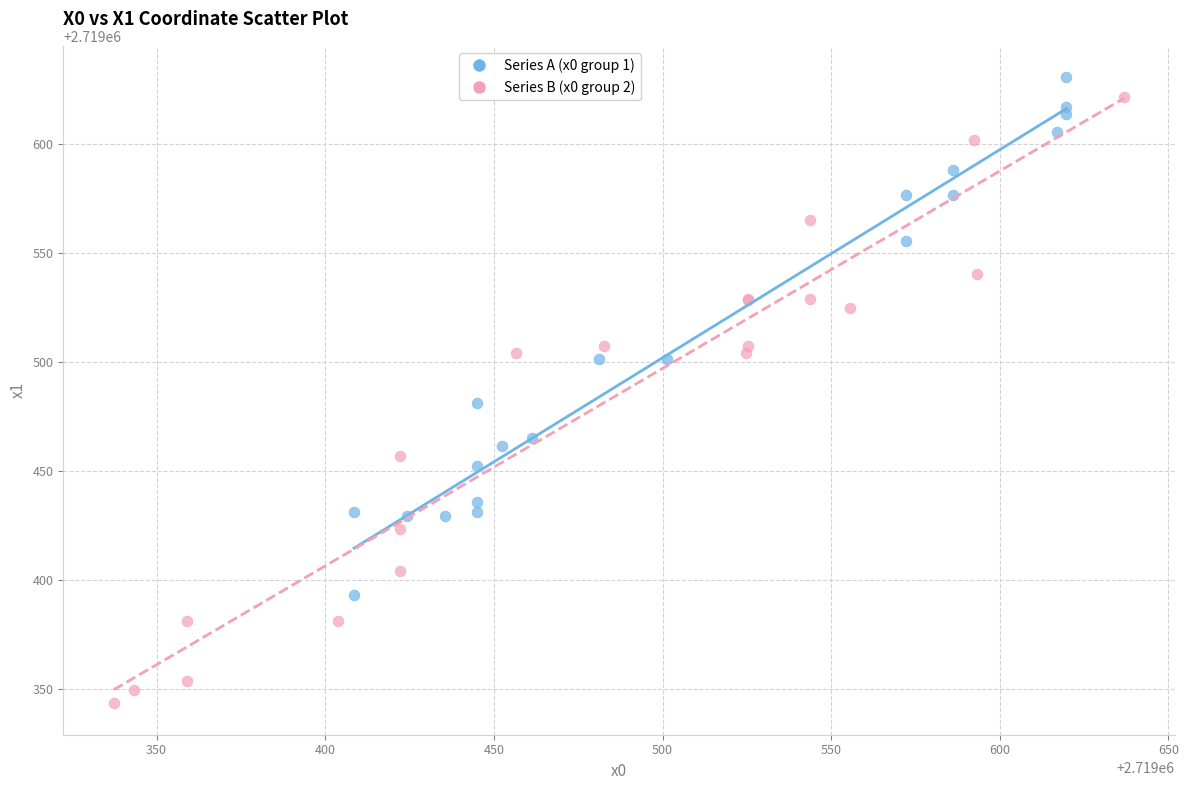

Which series contains the lowest Y value?

Series B (x0 group 2)